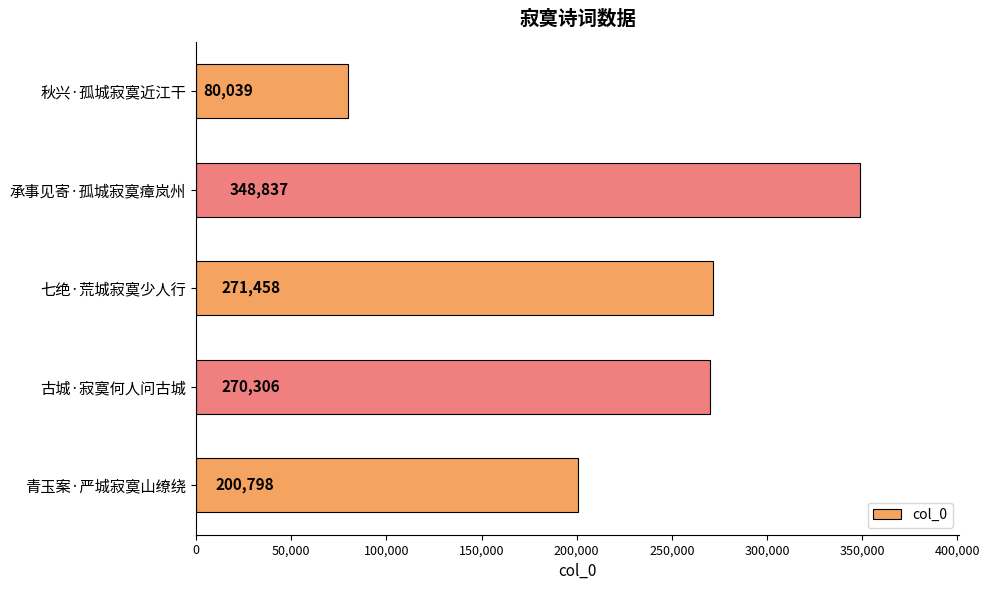

What is the value of the 3rd bar from the top?

271458